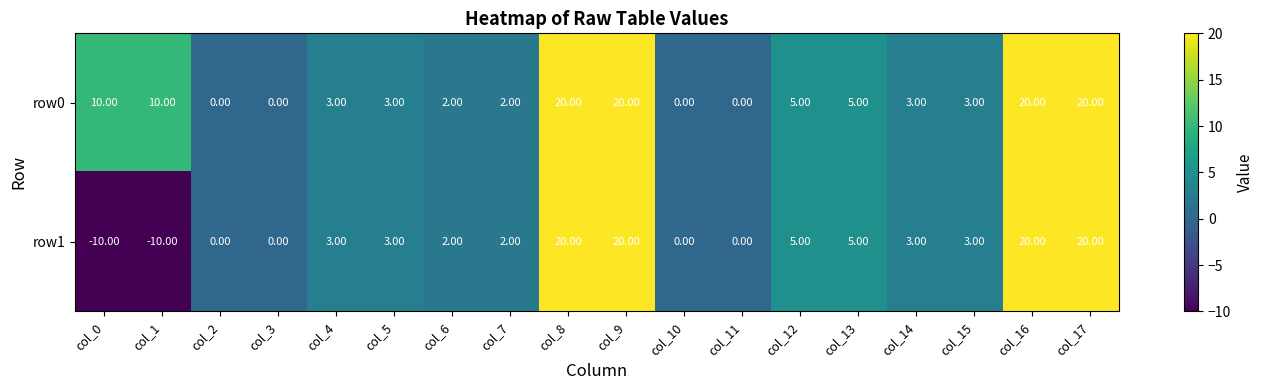

What is the average value of the row1 series?

5